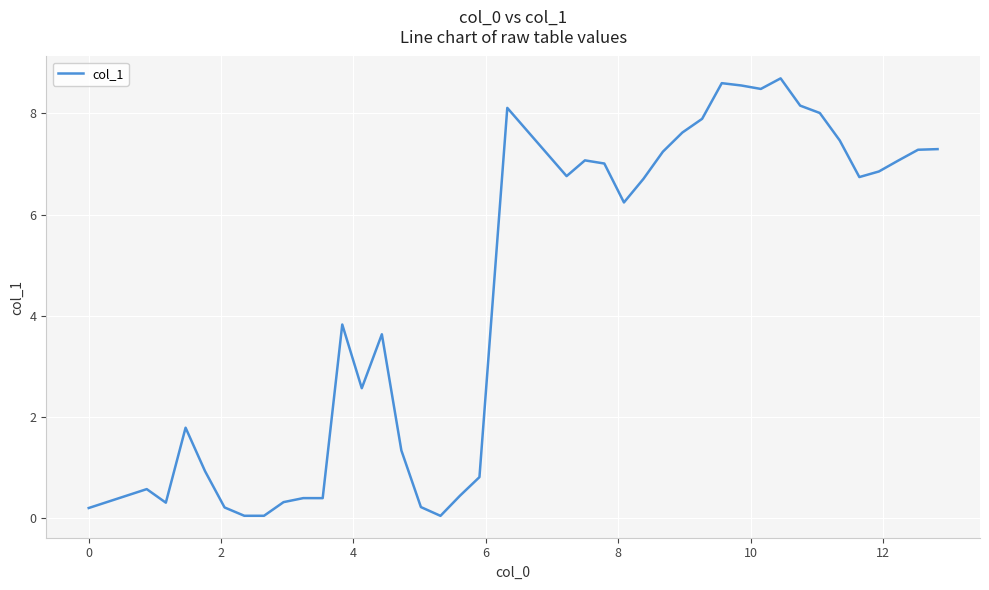

What is the maximum value shown in the chart?

8.7